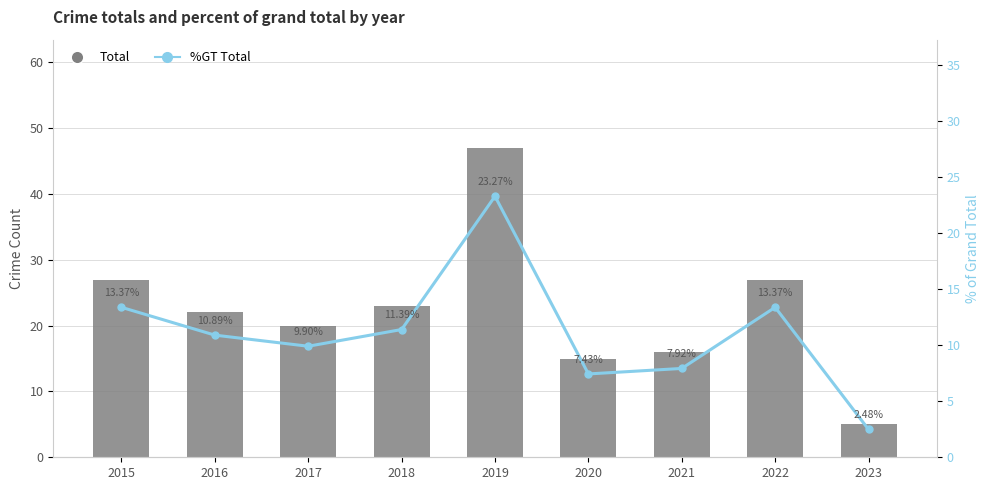

Count the number of categories in the chart.

9